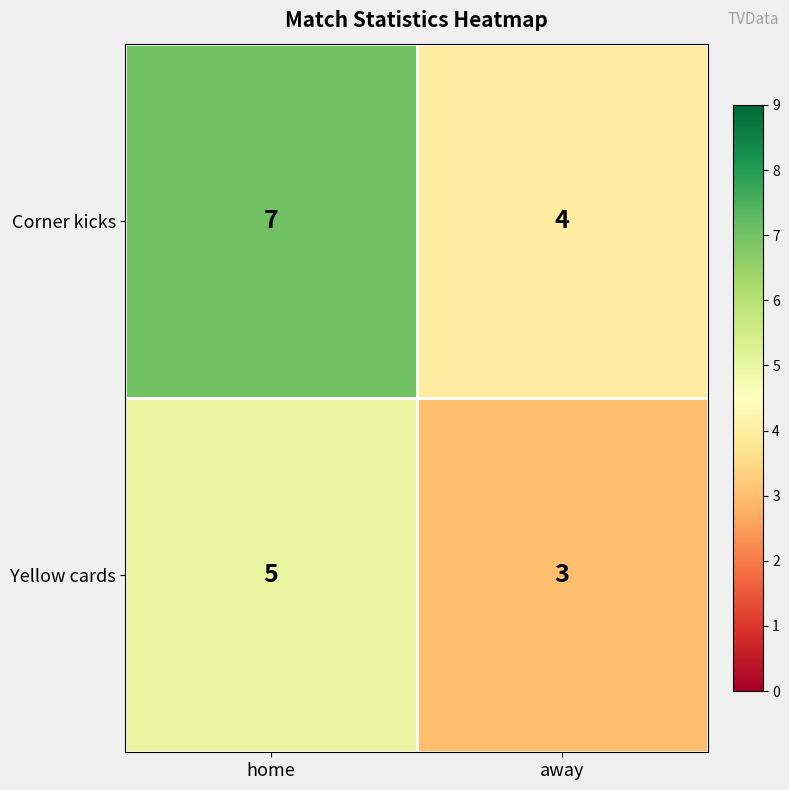

What is the difference between the highest and lowest values at home?

2